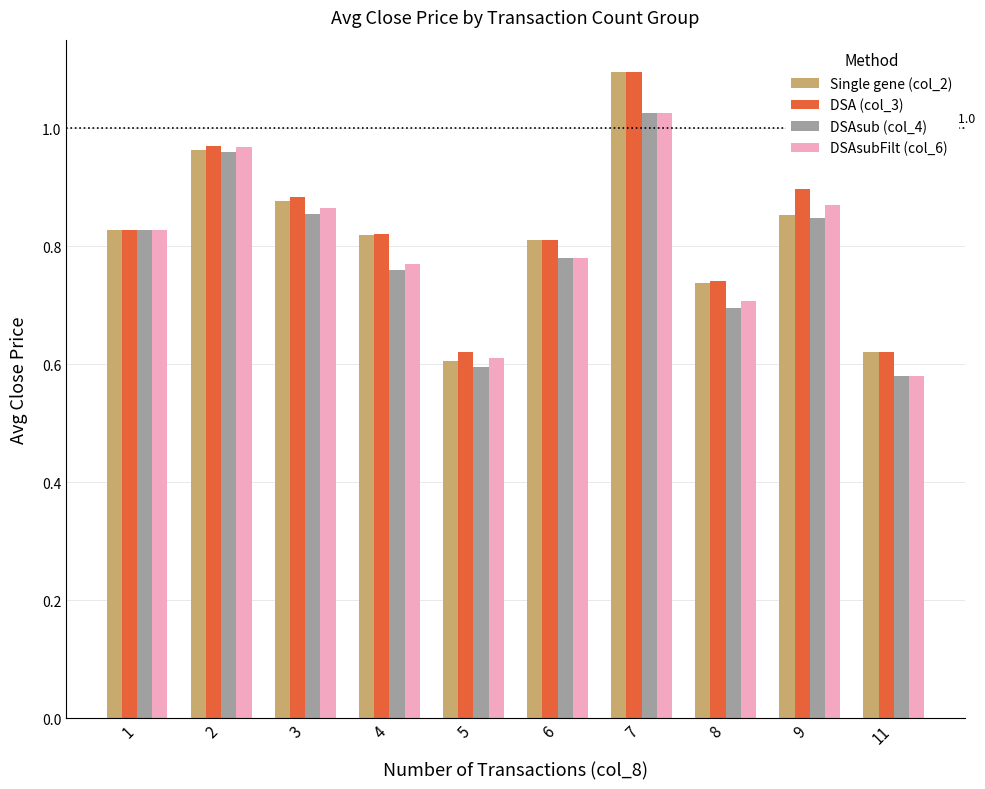

At which label does DSAsubFilt (col_6) reach its minimum?

11